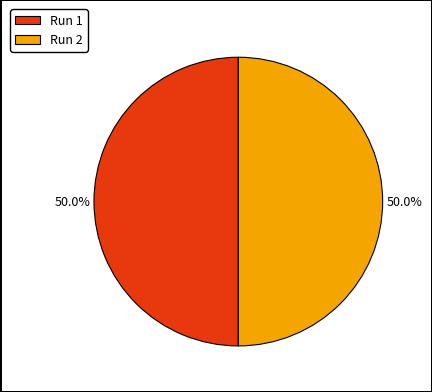

Combined, what portion of the pie is Run 2 and Run 1?

100.0%